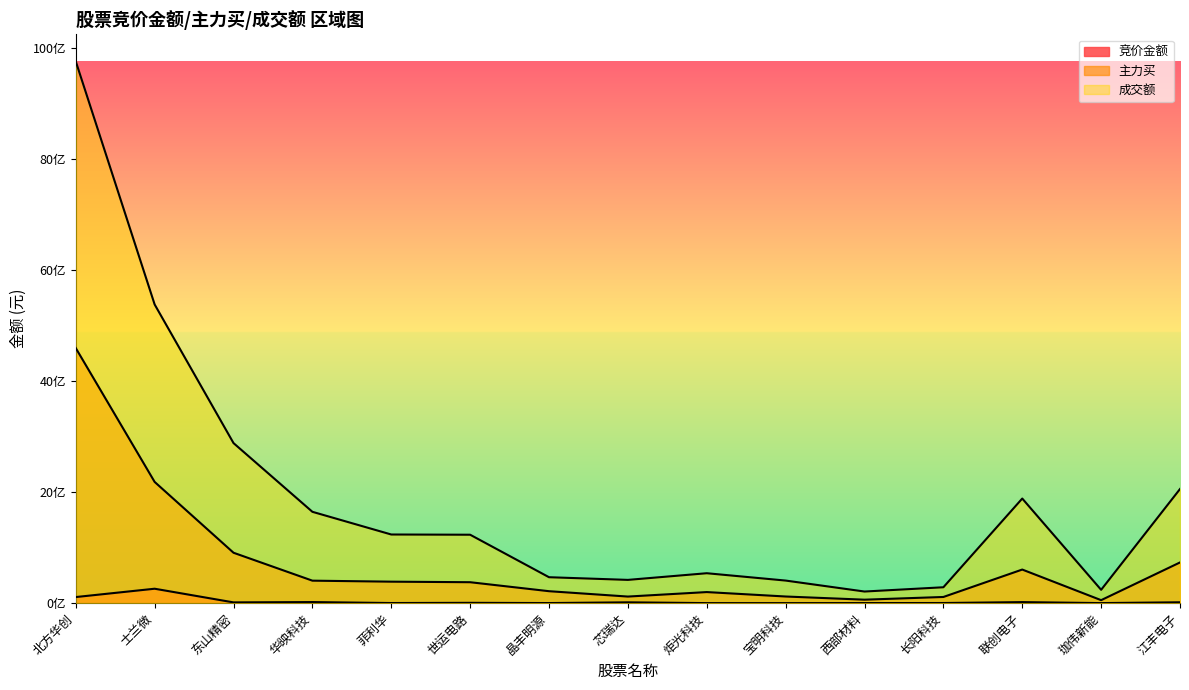

What is the difference between the 主力买 values at 士兰微 and 东山精密?

1276528114